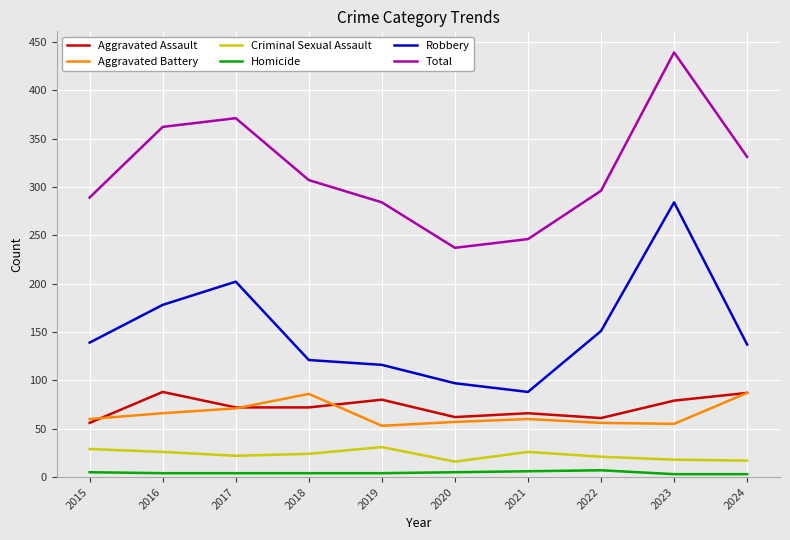

The value of Robbery at 2018 is 71. True or false?

False